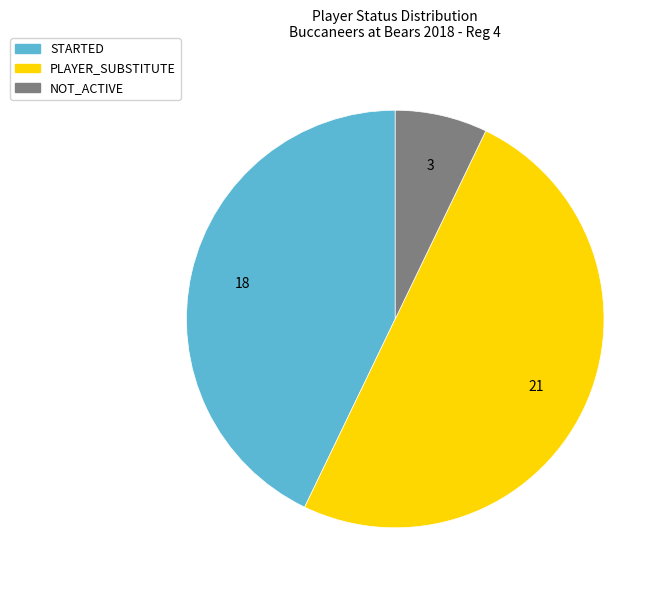

True or false: NOT_ACTIVE accounts for 7% of the total.

True